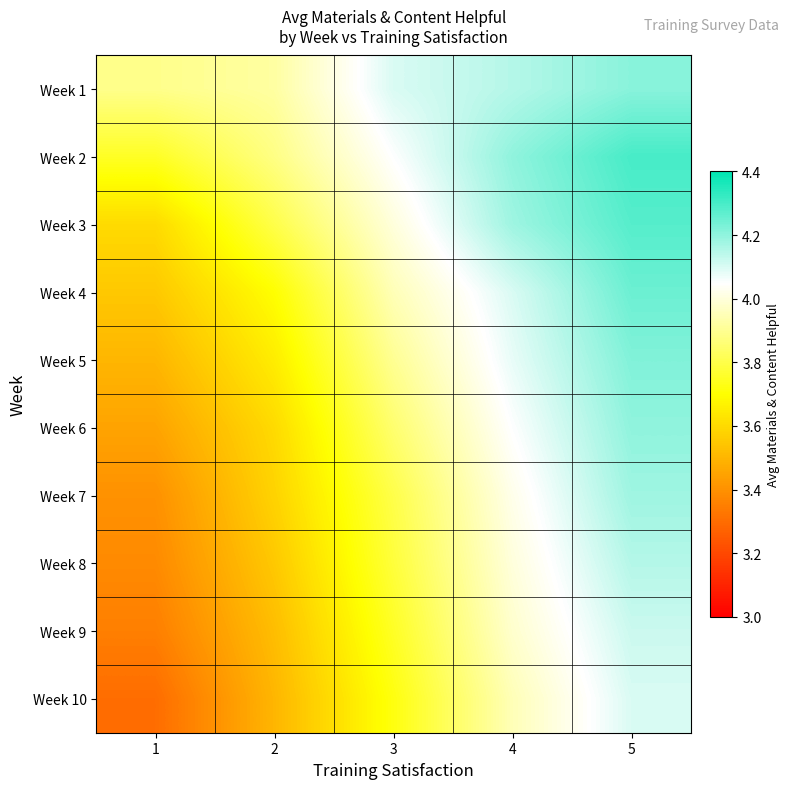

Reading right to left, extract all data points from this chart.

Week 1: 5=4.2	4=4.2	3=4.1	2=3.9	1=3.9
Week 2: 5=4.3	4=4.2	3=4.0	2=3.9	1=3.8
Week 3: 5=4.3	4=4.2	3=4.0	2=3.8	1=3.6
Week 4: 5=4.2	4=4.1	3=4.0	2=3.7	1=3.5
Week 5: 5=4.2	4=4.1	3=3.9	2=3.6	1=3.5
Week 6: 5=4.2	4=4.0	3=3.9	2=3.6	1=3.5
Week 7: 5=4.2	4=4.0	3=3.8	2=3.6	1=3.4
Week 8: 5=4.2	4=4.0	3=3.8	2=3.5	1=3.4
Week 9: 5=4.1	4=4.0	3=3.8	2=3.5	1=3.4
Week 10: 5=4.1	4=4.0	3=3.7	2=3.5	1=3.3